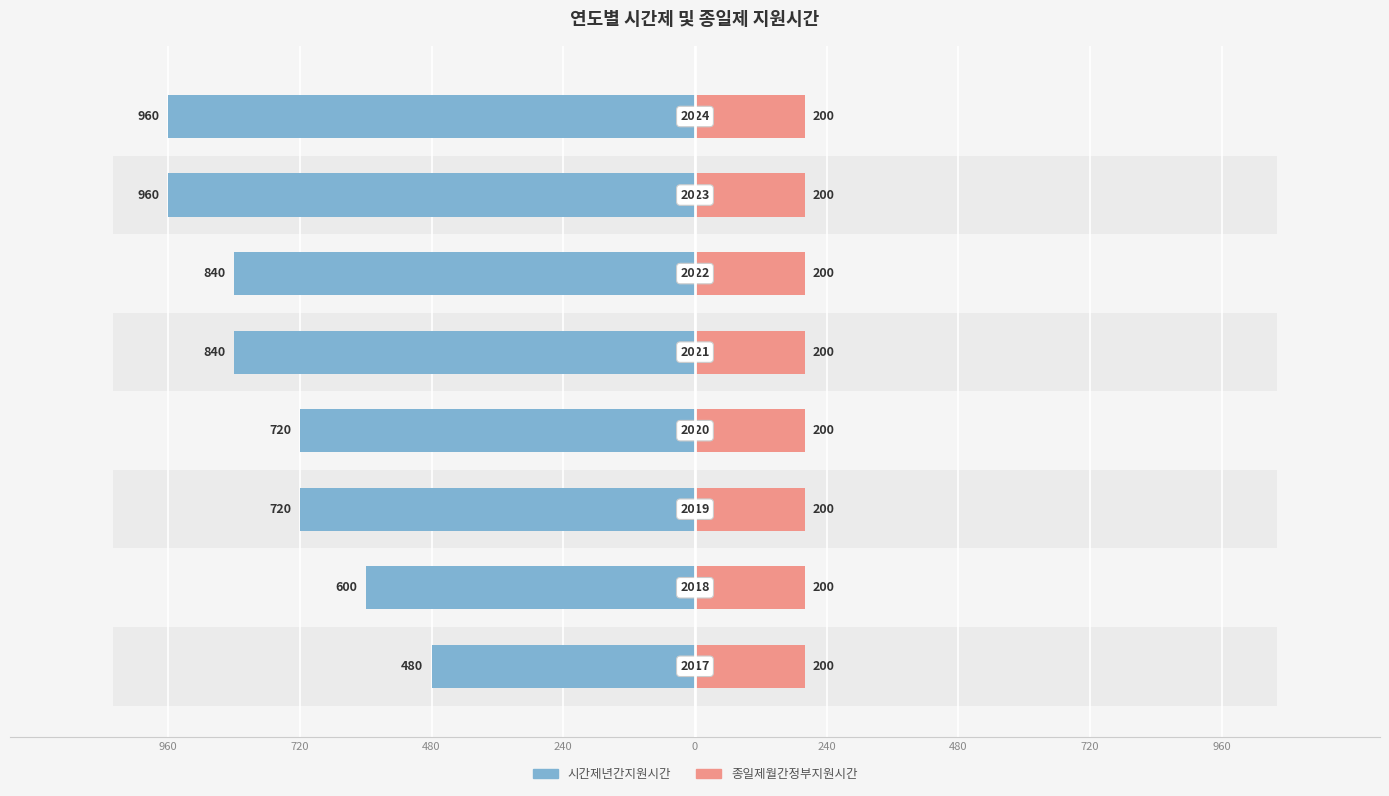

Between 240 and 0, which is larger?

240